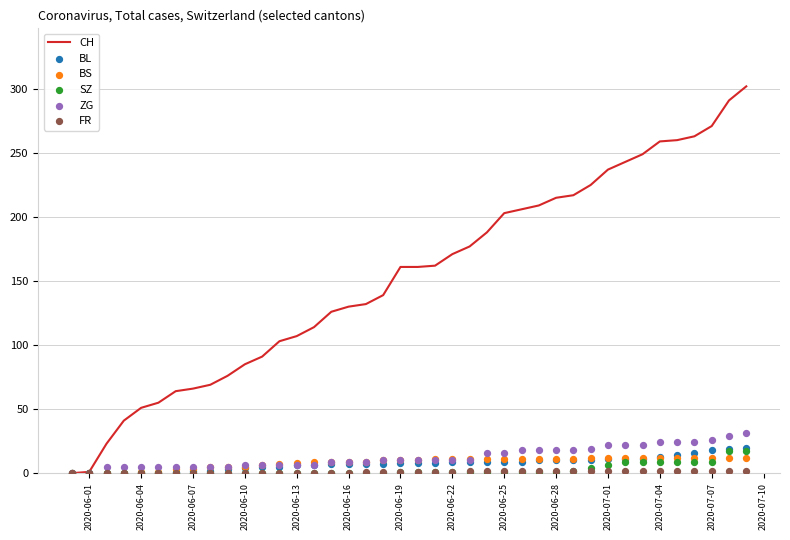

What are all the series names shown in the legend?

CH, BL, BS, SZ, ZG, FR